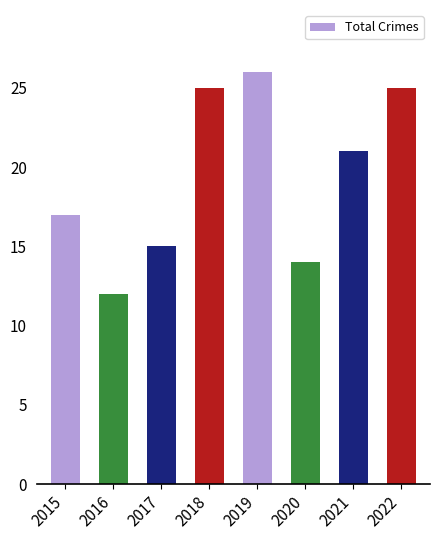

Which label corresponds to the largest value in the chart?

2019